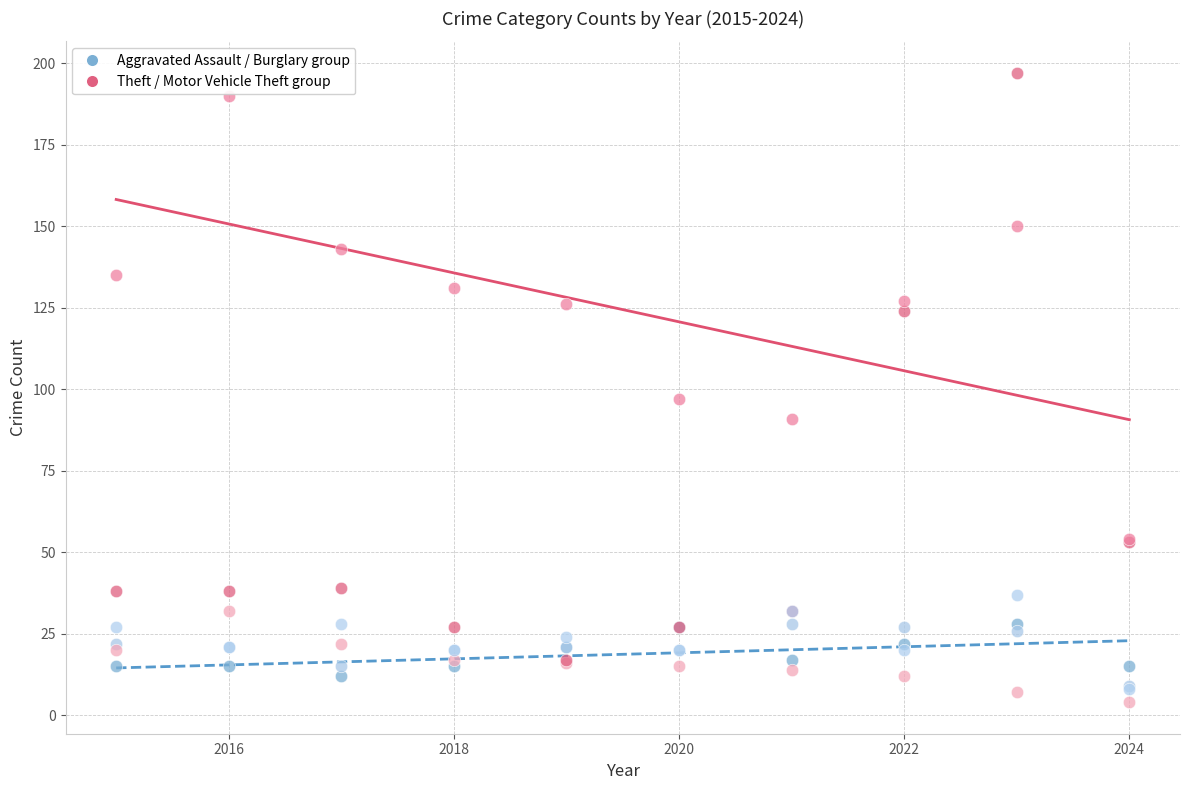

Across all series, what Y value is closest to 100?

97